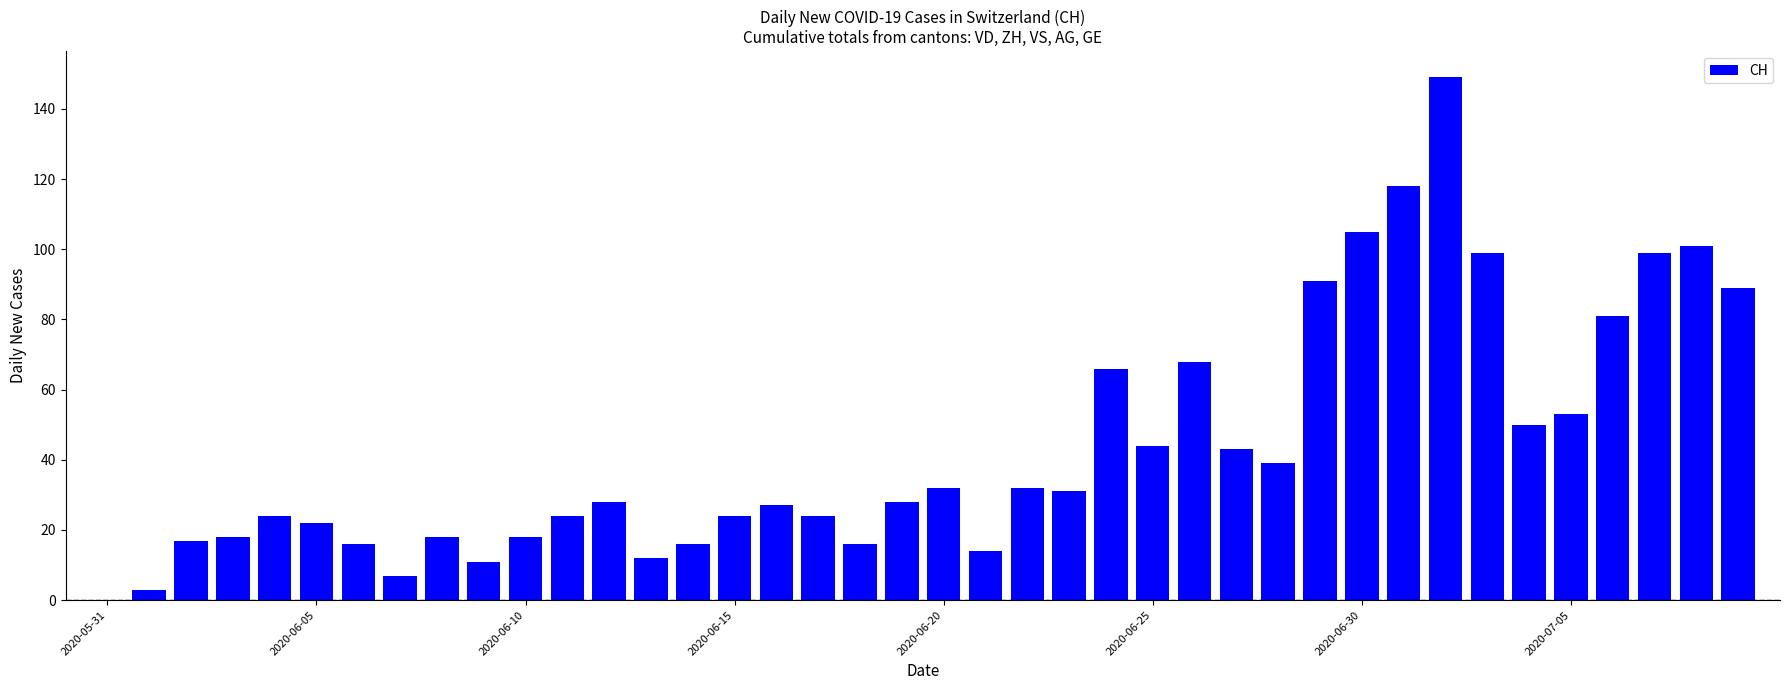

What is the sum of all values?

1757